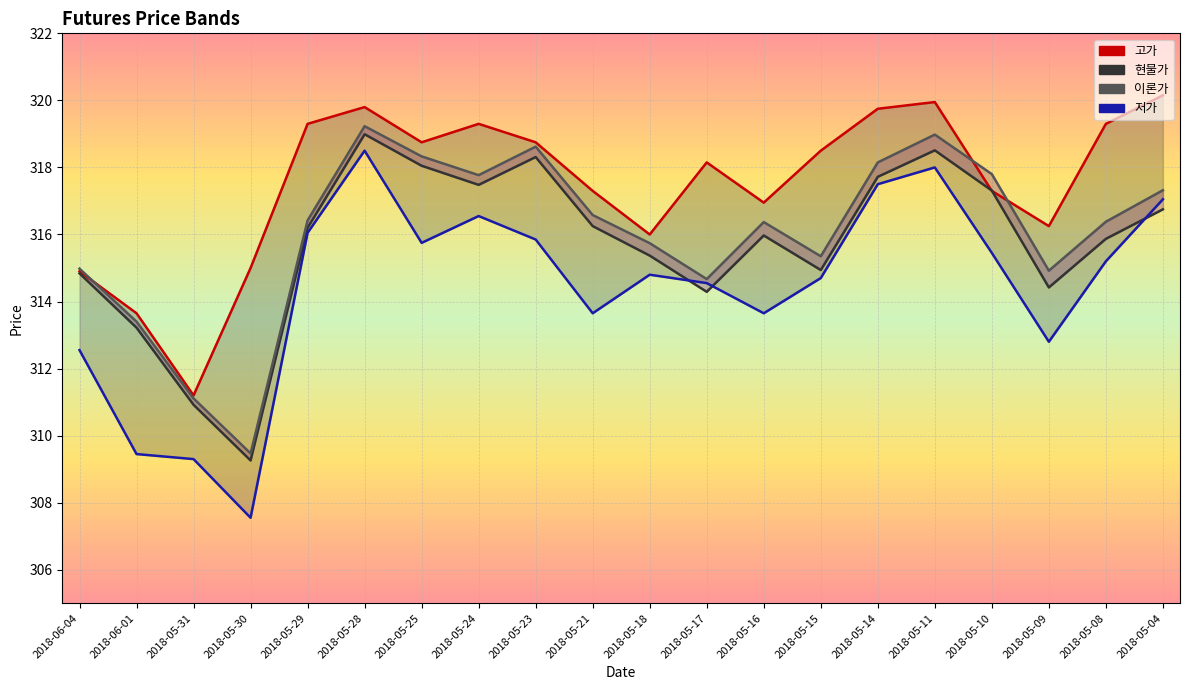

List the series in order of their peak value, highest first.

고가, 이론가, 현물가, 저가